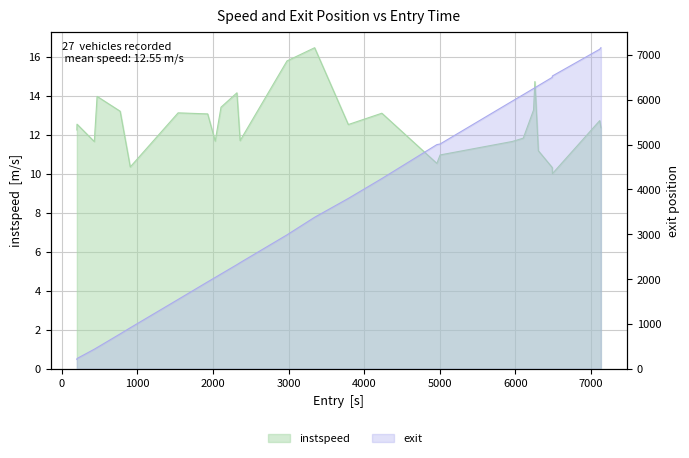

How many data points in instspeed are above 12?

16